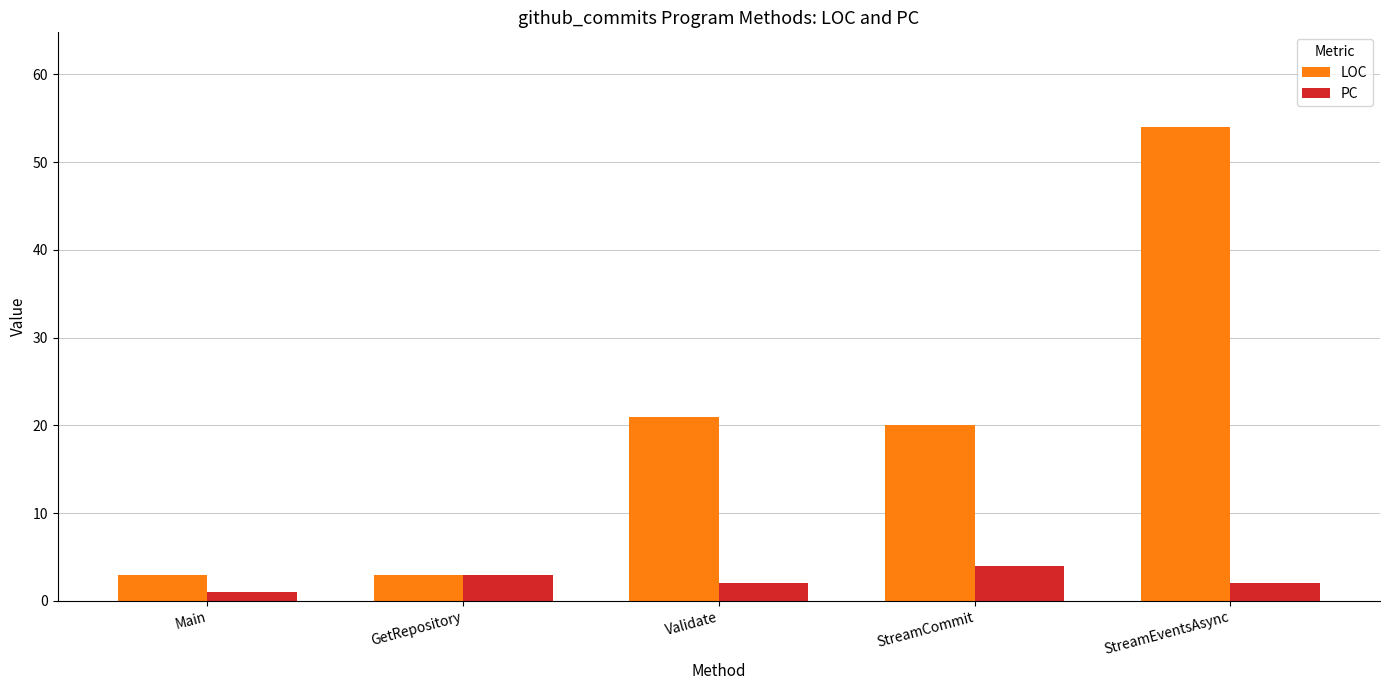

What is the highest value of the LOC series?

54